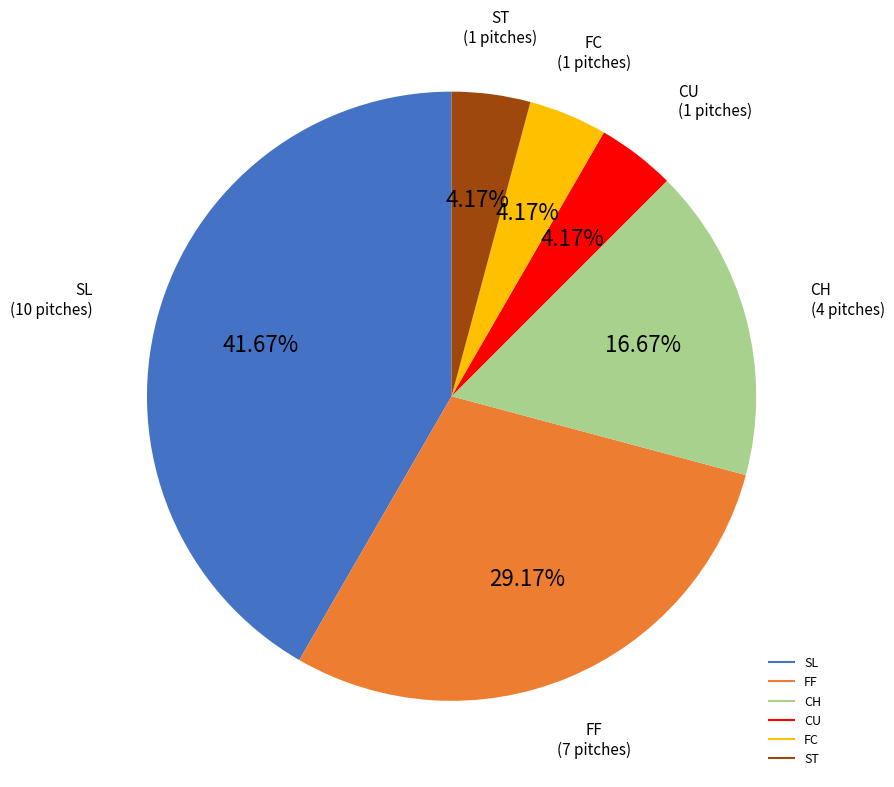

What percentage is the CU slice, to the nearest percent?

4%